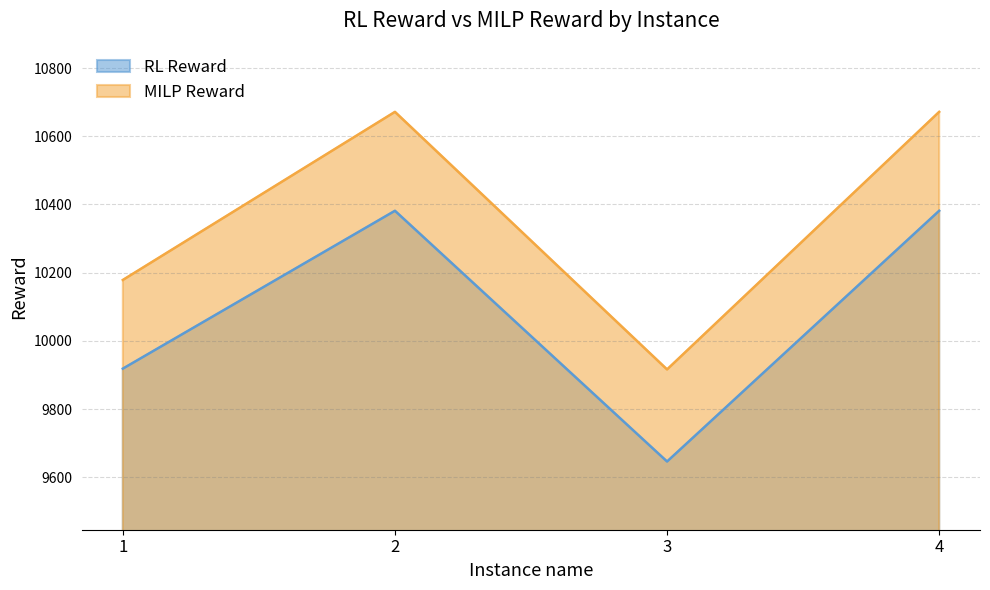

How many data points in RL Reward are less than 10381?

2